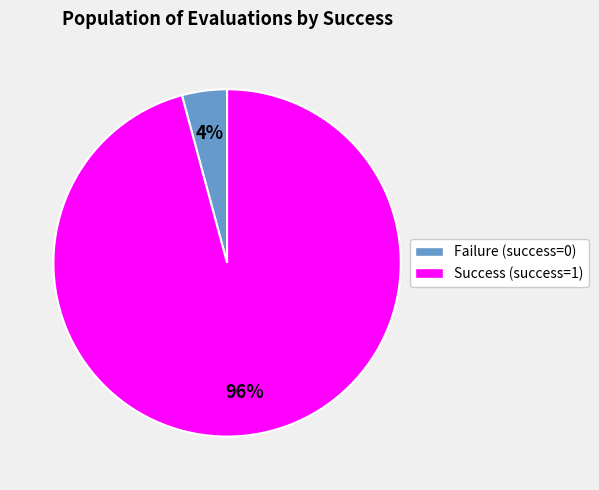

Between Success (success=1) and Failure (success=0), which is larger?

Success (success=1)